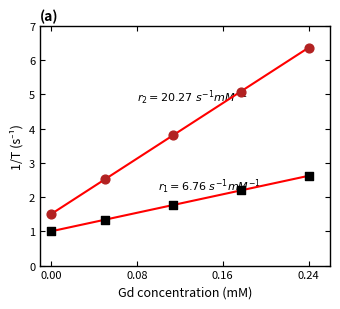

Across all data points, what is the range of Y values (max minus min)?

5.4